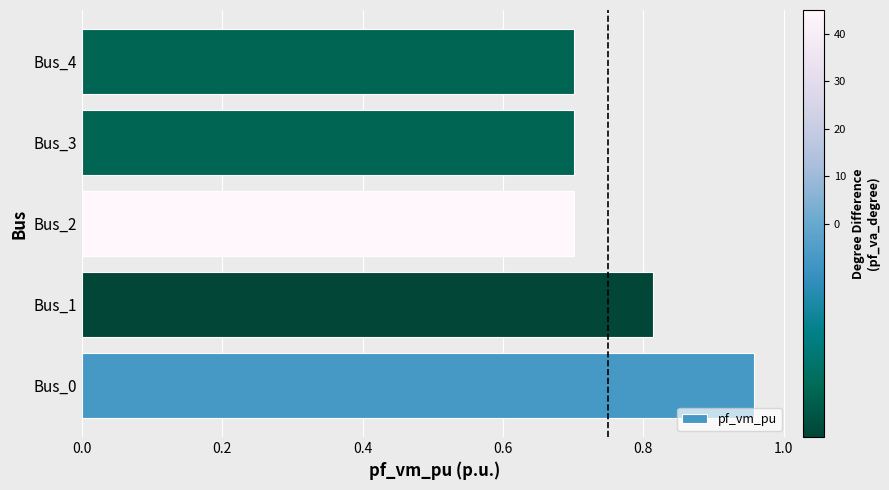

What is the sum of the values at Bus_4 and Bus_2?

1.4